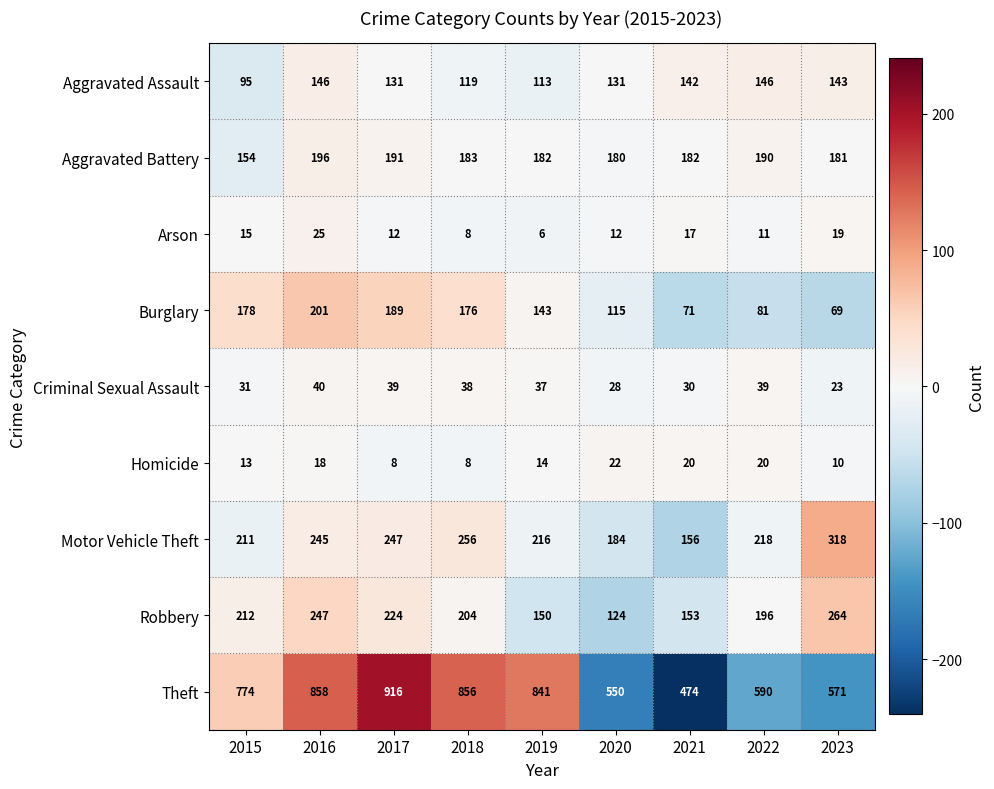

At which label does Homicide first exceed 14?

2016